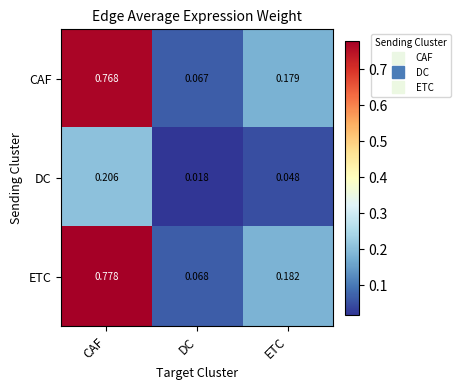

What is the total value across all series at ETC?

0.4